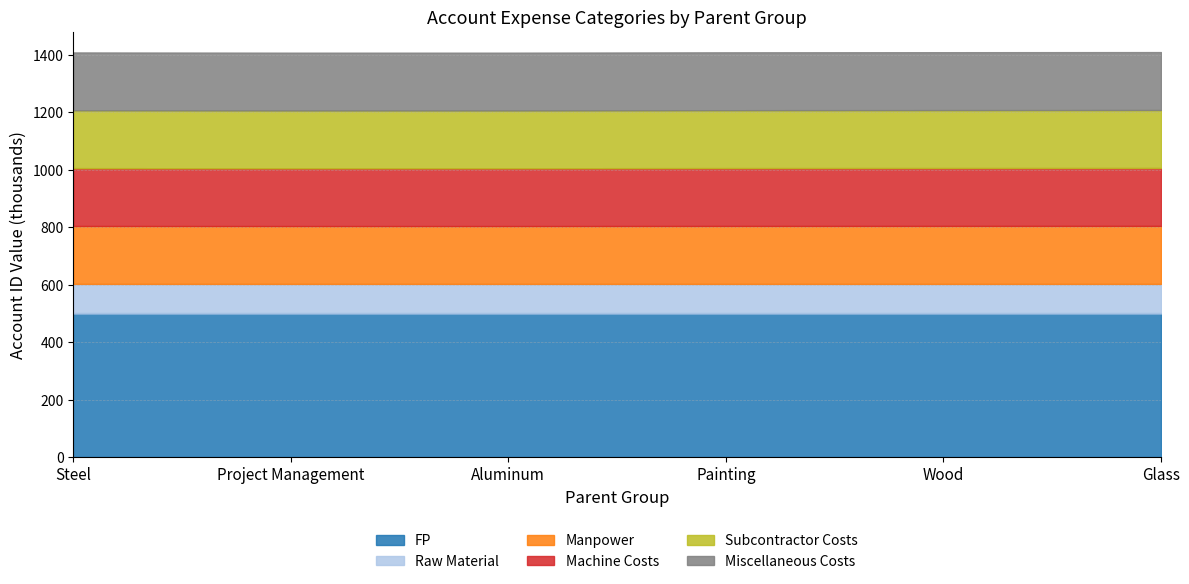

At which label does FP reach its peak?

Steel